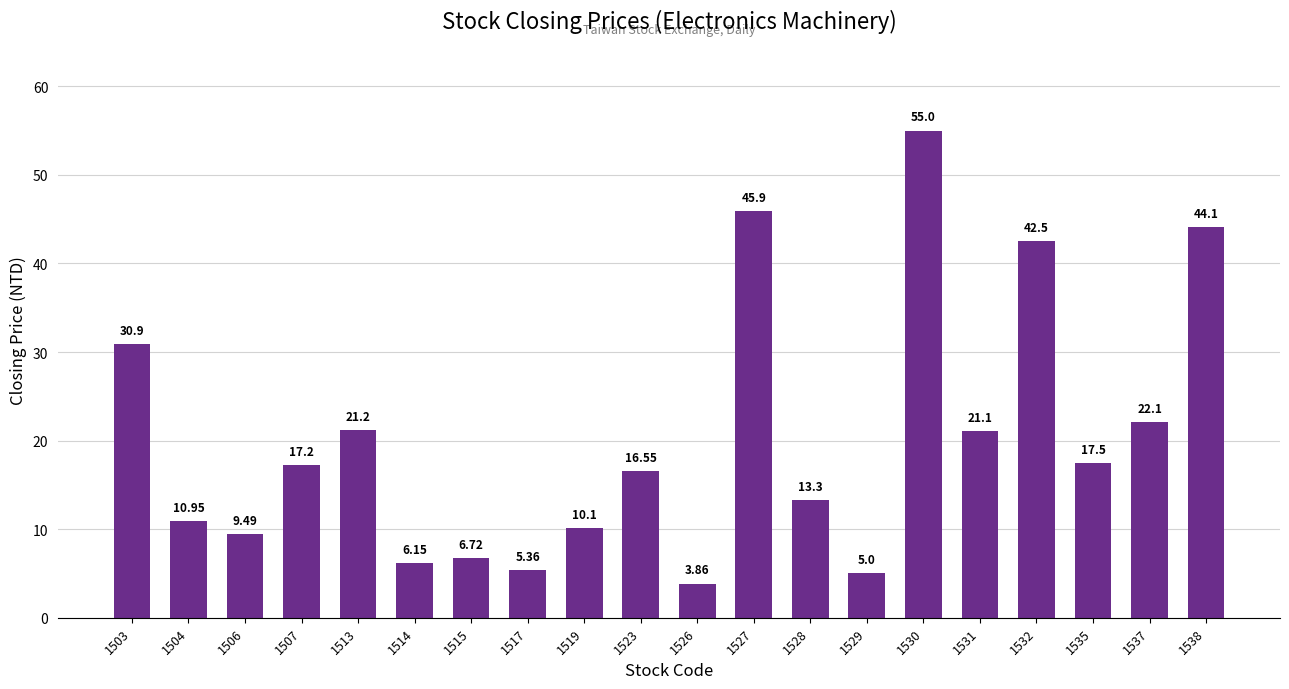

What is the change in value from 1507 to 1537?

+4.9